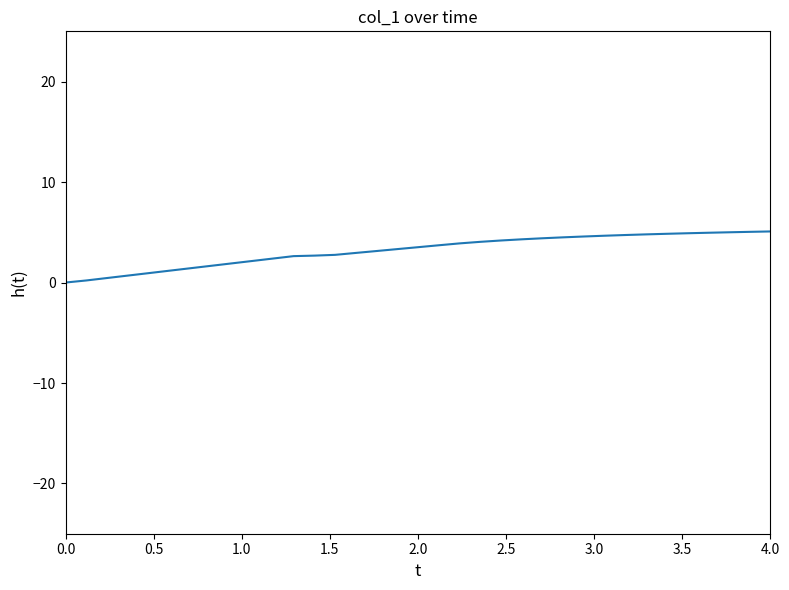

What is the greatest value displayed?

5.1